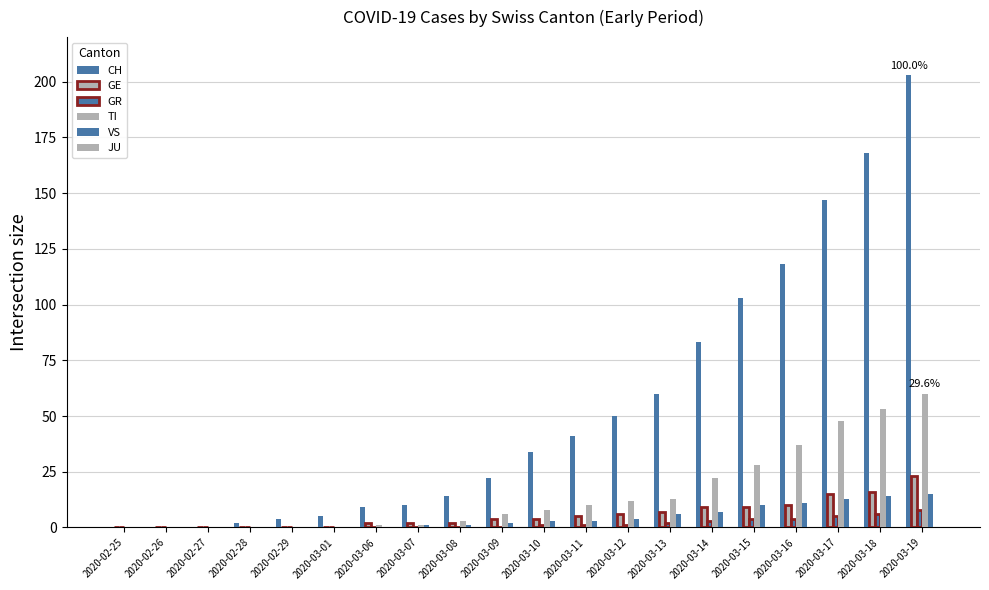

List the series in order of their peak value, highest first.

CH, TI, GE, VS, GR, JU